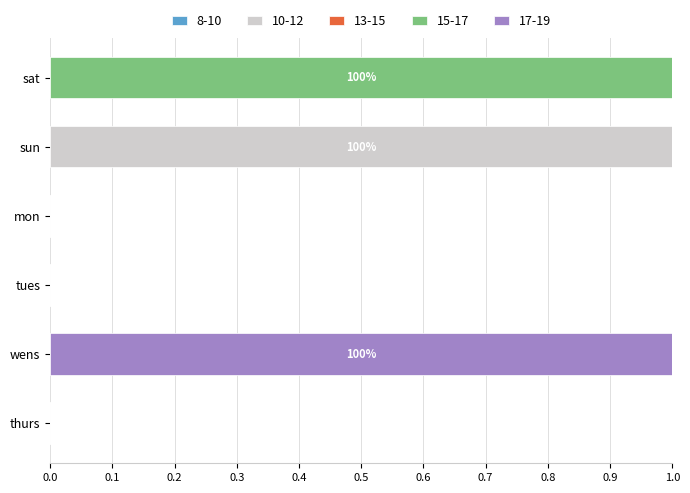

Which category has the highest value in the 10-12 series?

sun